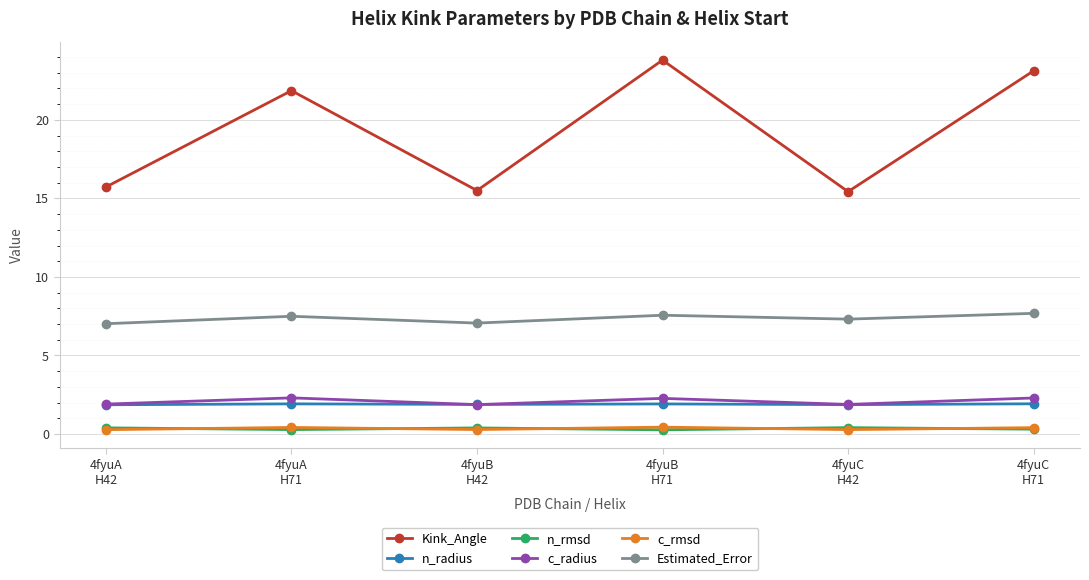

True or false: Estimated_Error has more than 0 points higher than both neighbors.

True